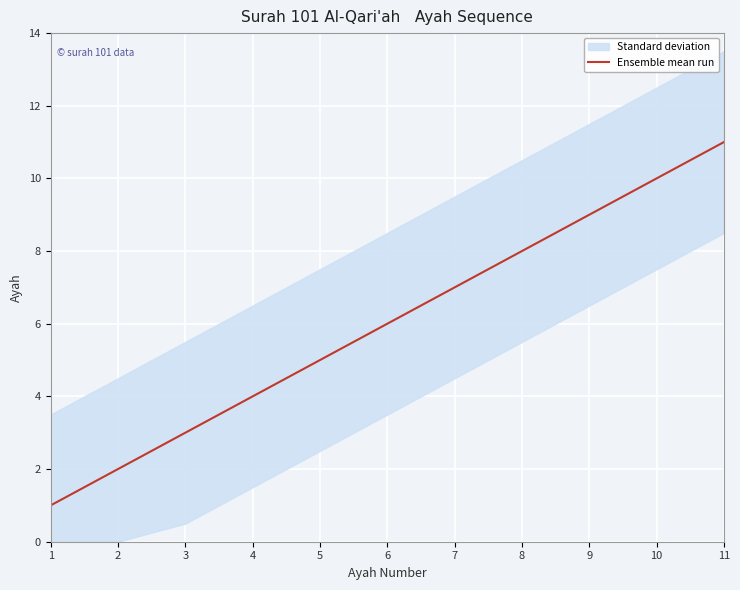

The value at 5 is 7. True or false?

False